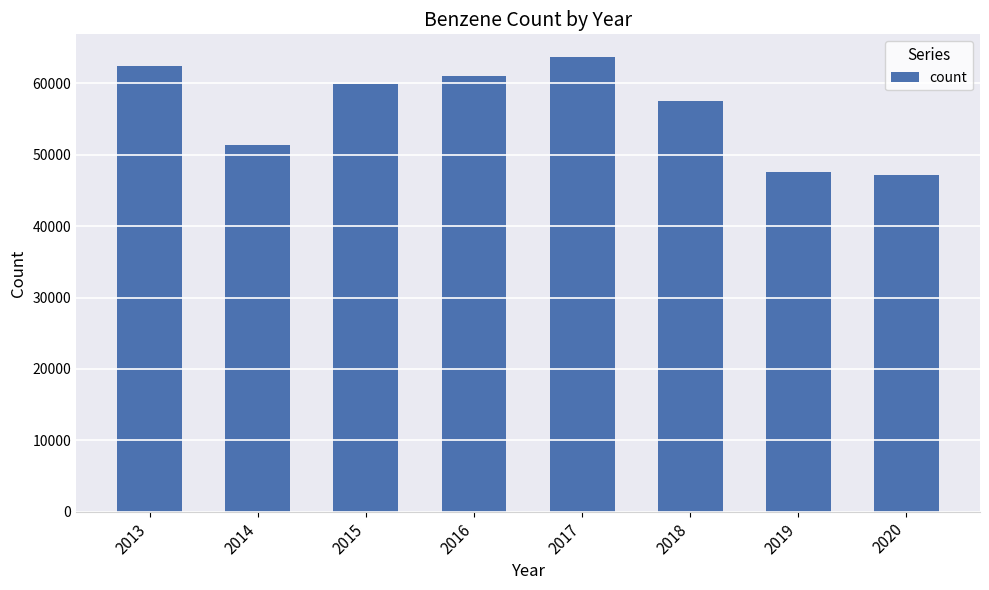

What is the minimum value shown in the chart?

47220